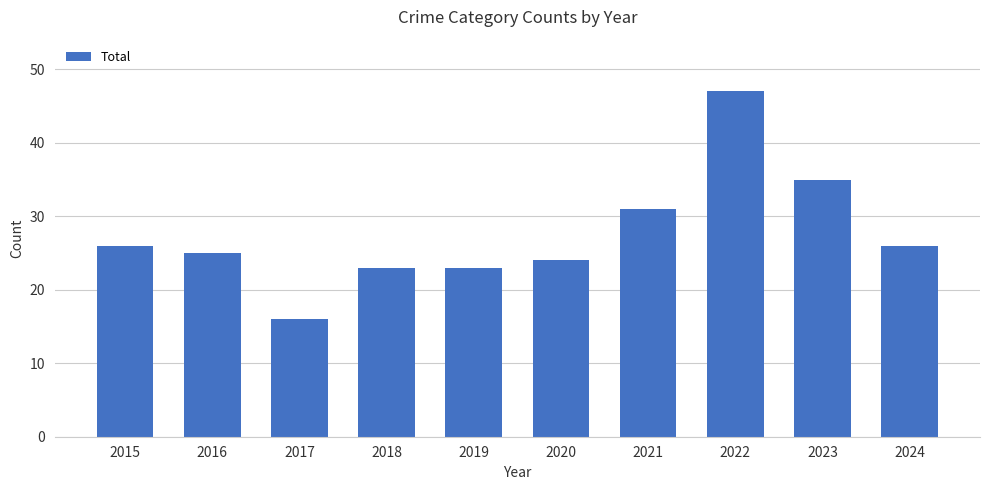

Which label corresponds to the largest value in the chart?

2022